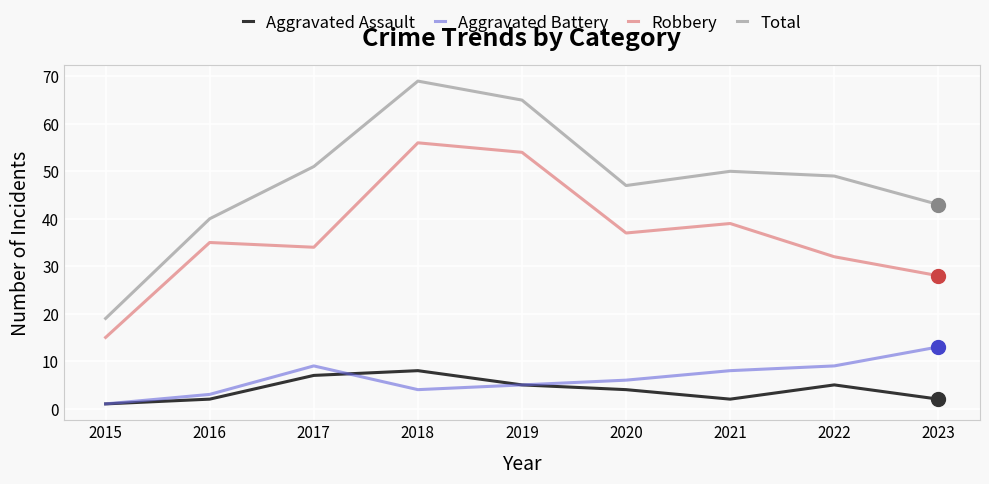

Which series has the largest total across all categories?

Total